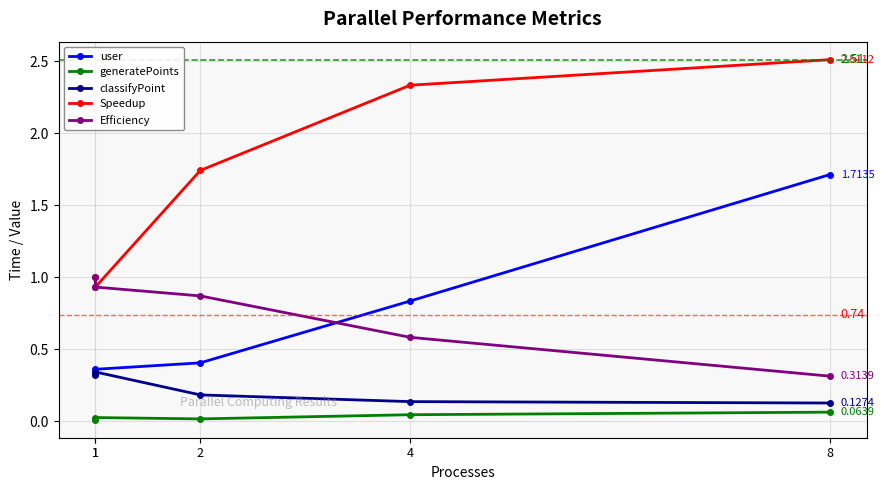

Reading left to right, list all the values displayed in this chart.

user: 0.3	0.4	0.4	0.8	1.7
generatePoints: 0.0	0.0	0.0	0.0	0.1
classifyPoint: 0.3	0.3	0.2	0.1	0.1
Speedup: 1.0	0.9	1.7	2.3	2.5
Efficiency: 1.0	0.9	0.9	0.6	0.3